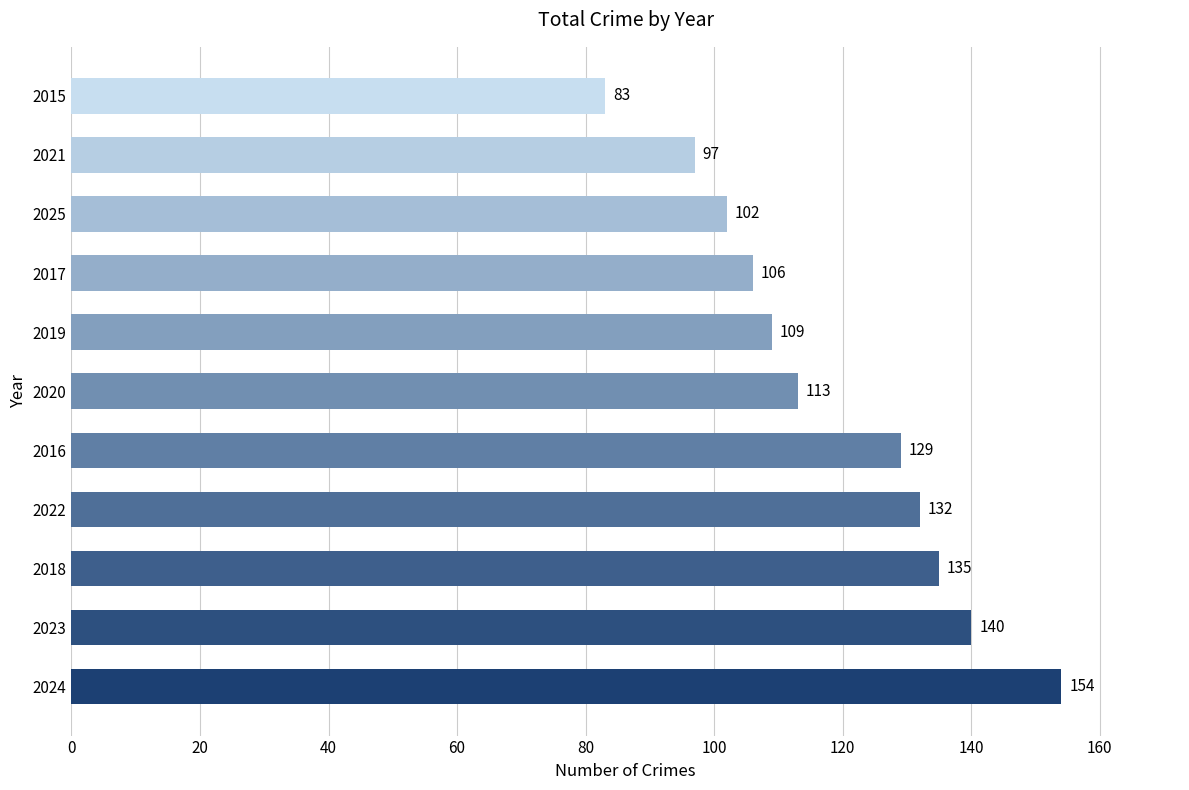

List the labels in order of value, smallest first.

2015, 2021, 2025, 2017, 2019, 2020, 2016, 2022, 2018, 2023, 2024